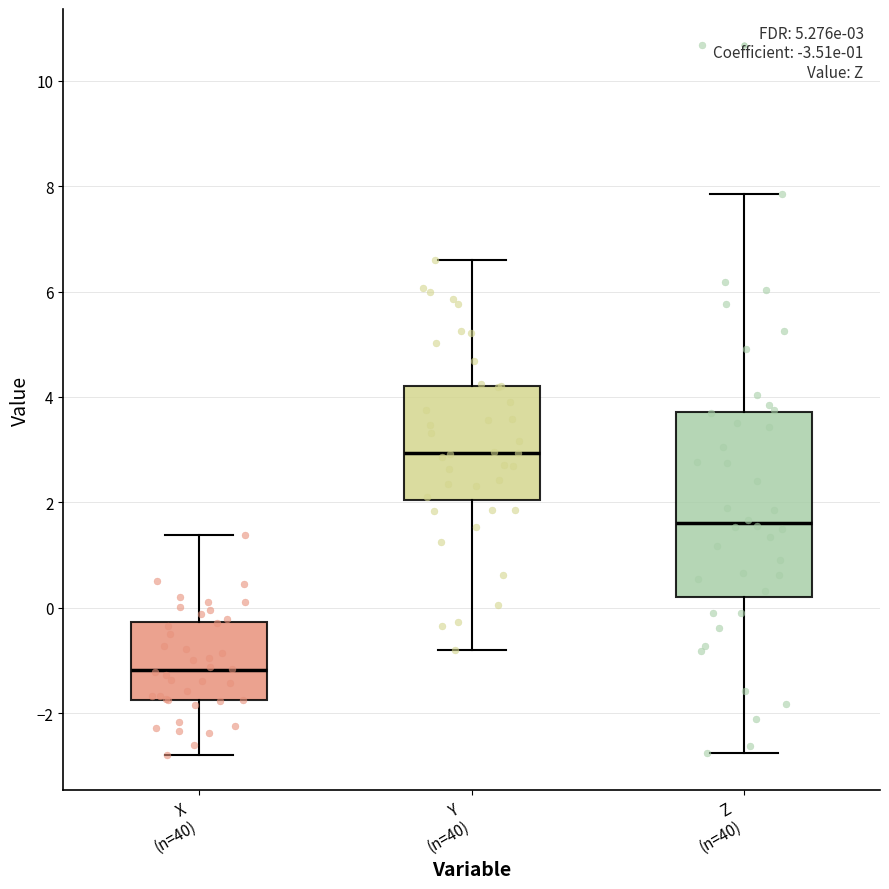

Which box's median line is the highest?

Y (n=40)